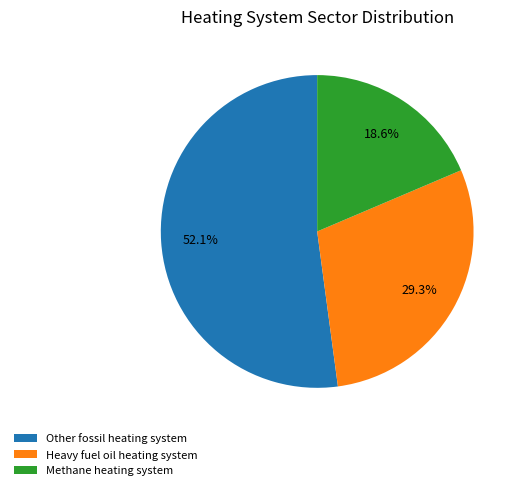

How much of the chart is everything except Methane heating system?

81.4%